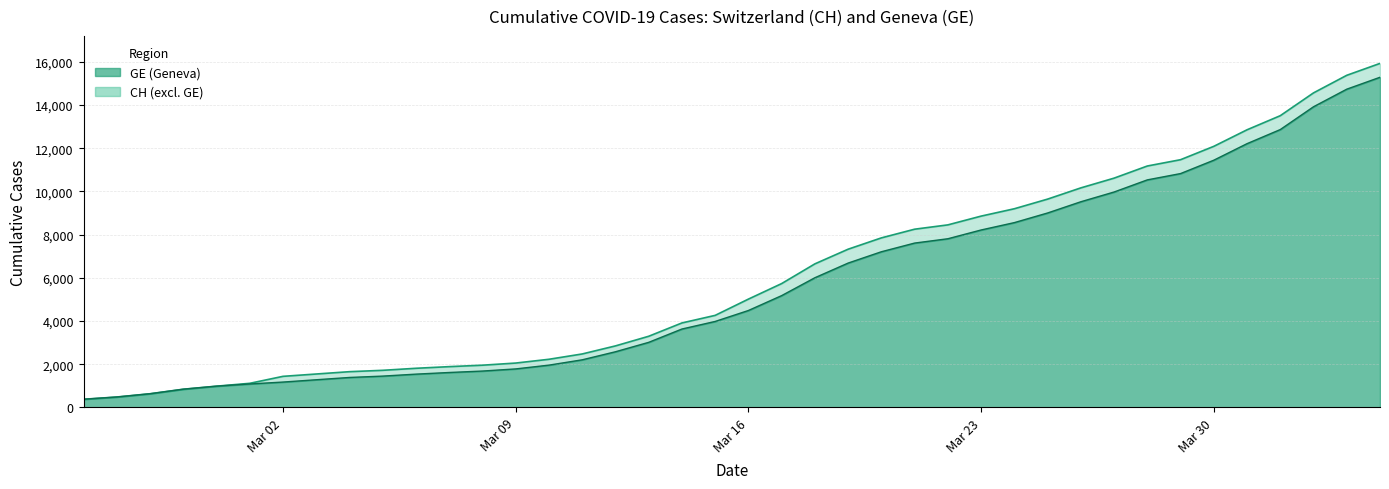

Does the chart have visible grid lines?

Yes